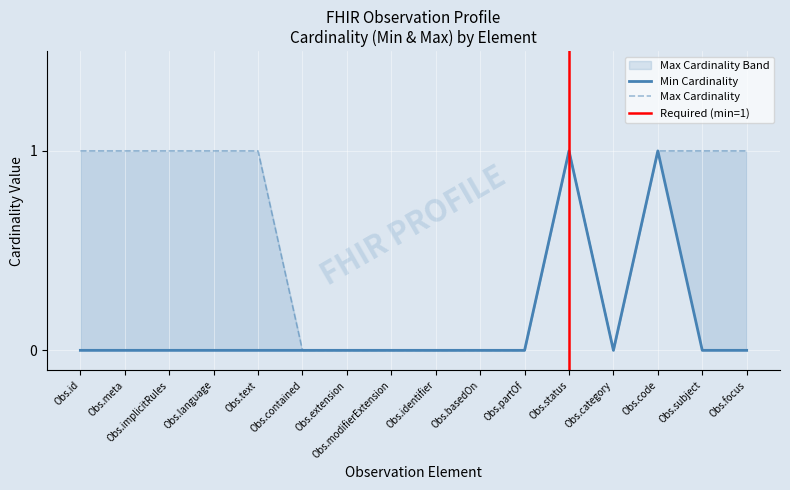

At which category does the chart reach its peak across all series?

Observation.meta